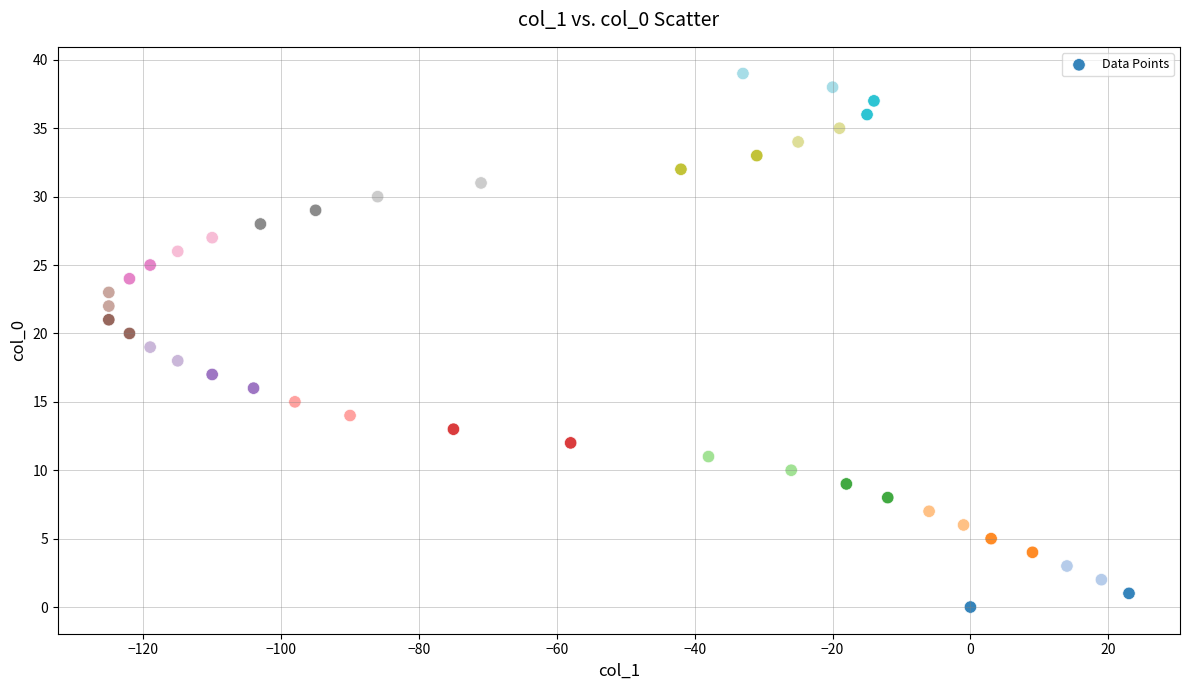

What is the range of X values (max minus min)?

148